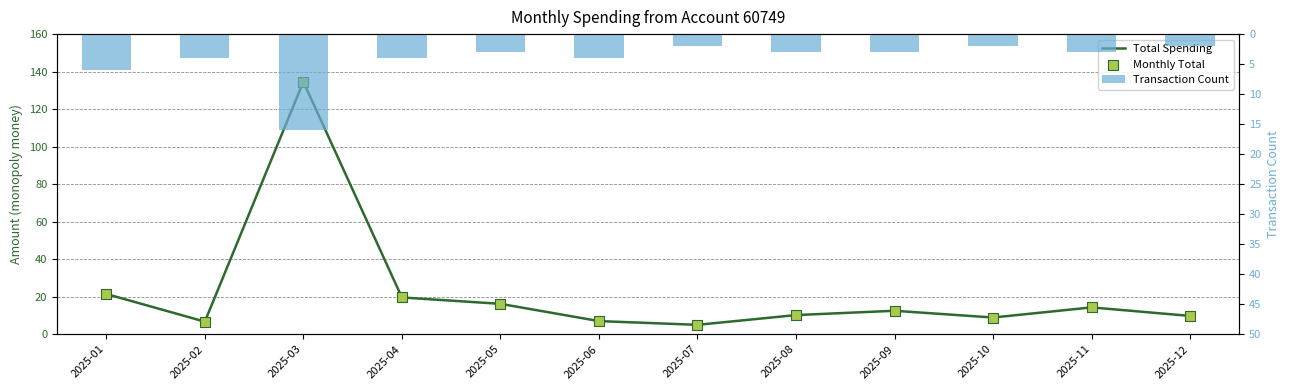

Which series has the largest total across all categories?

Total Spending